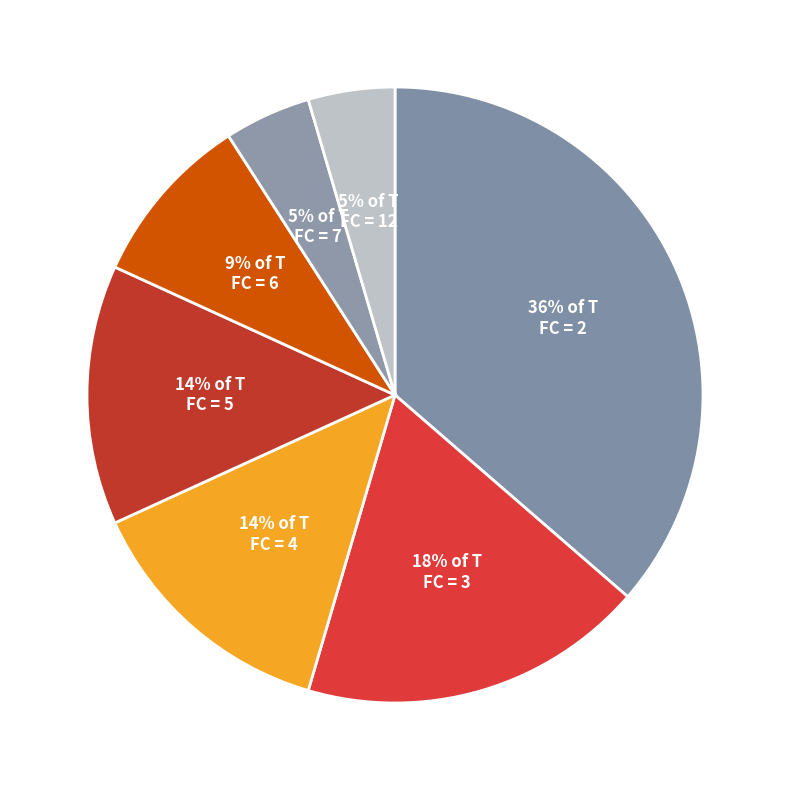

How many segments does this pie chart have?

7